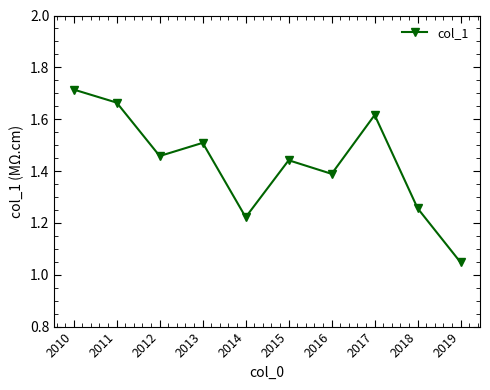

What is the ratio of the value at 2017 to the value at 2012?

1.1